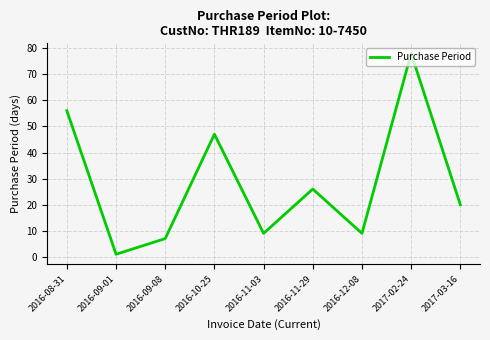

What position from the right is 2016-09-08?

7